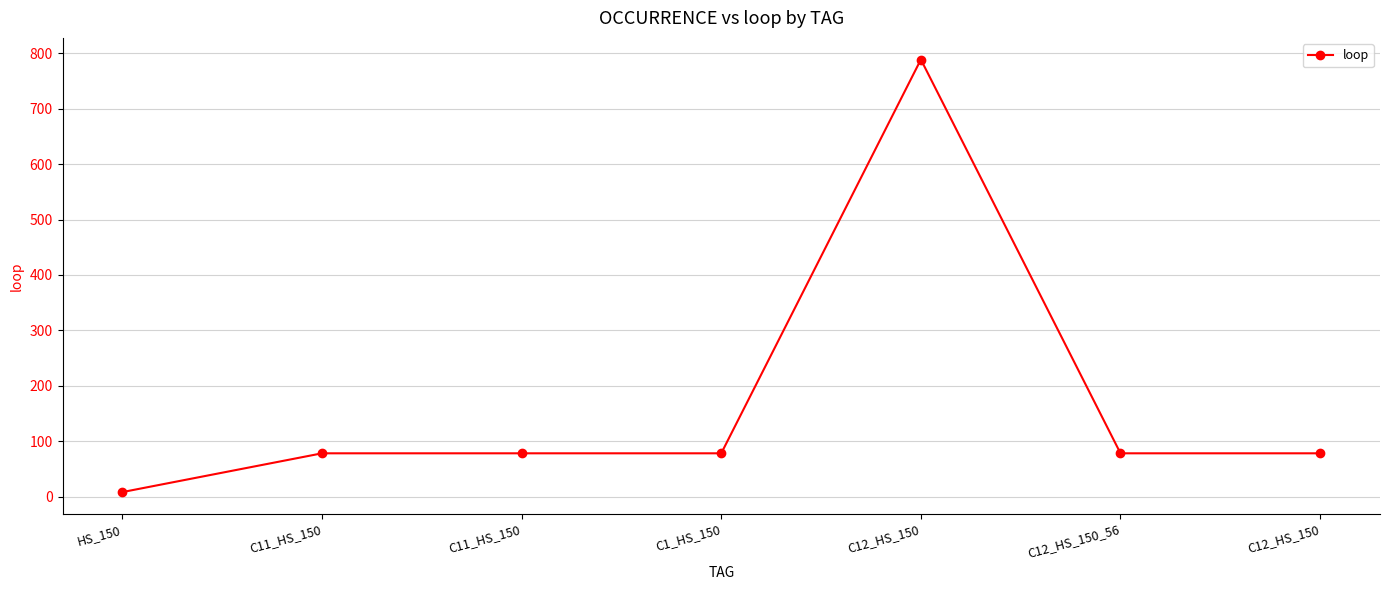

Rank the categories by value from lowest to highest.

HS_150, C11_HS_150, C11_HS_150, C1_HS_150, C12_HS_150_56, C12_HS_150, C12_HS_150